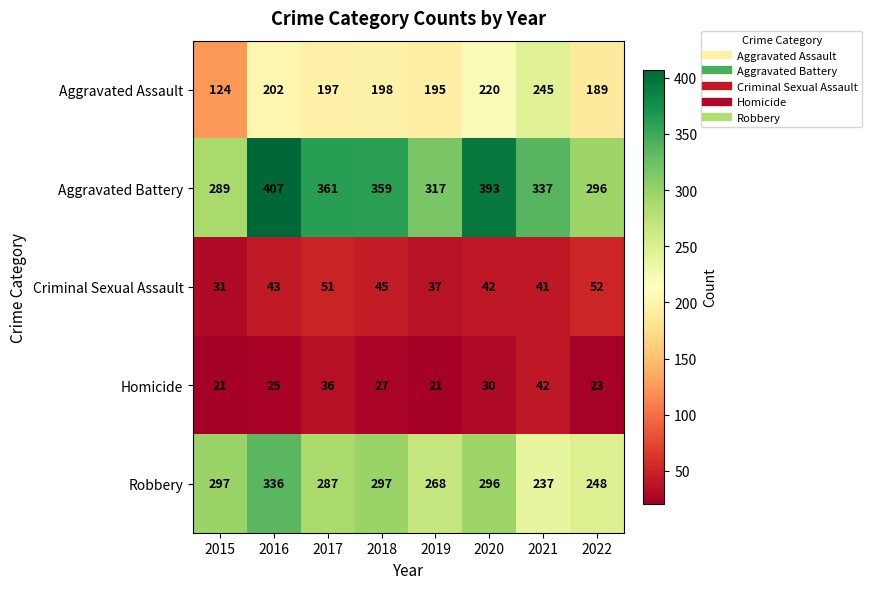

What is the spread (max minus min) of values at 2015?

276